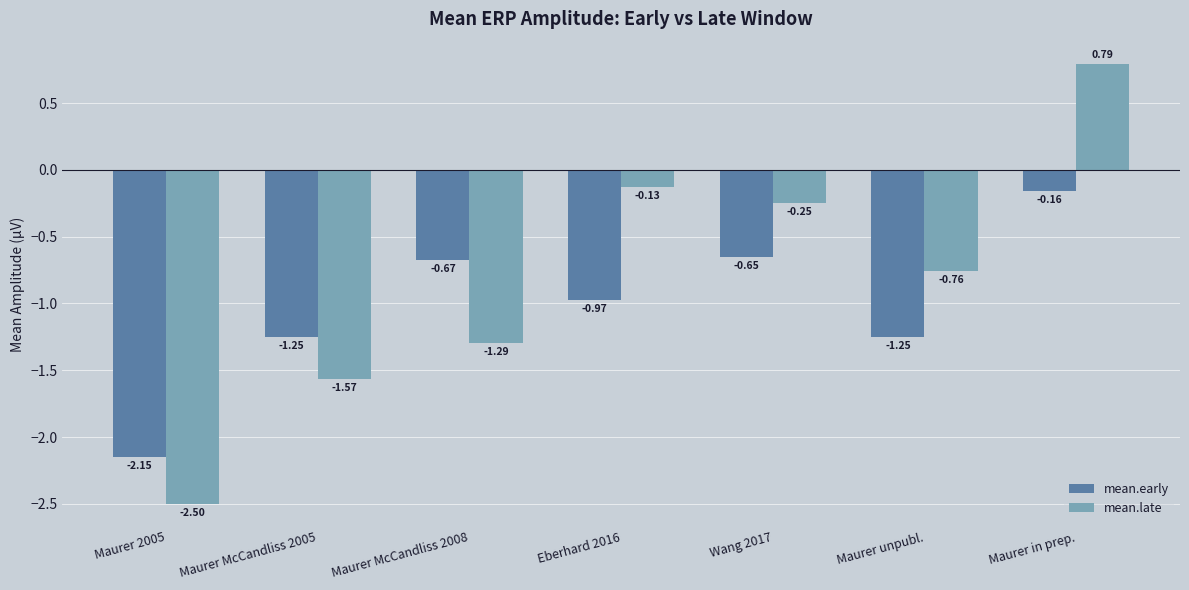

Rank the series by their average value, from highest to lowest.

mean.late, mean.early